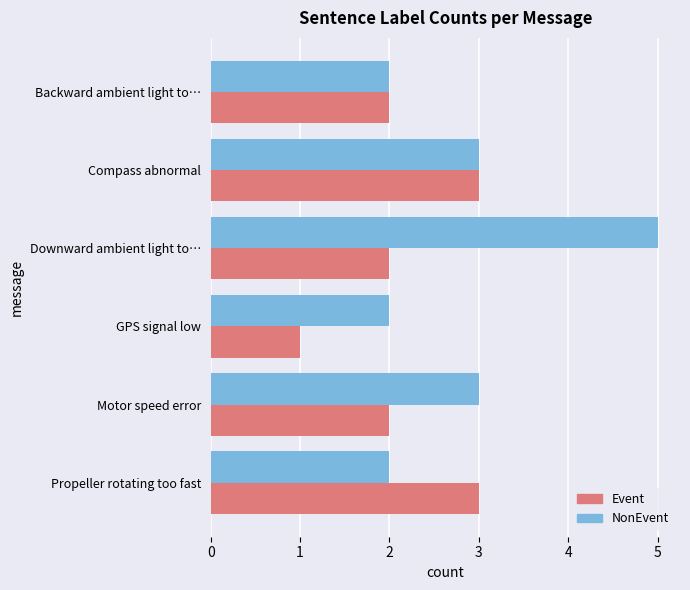

What is the total value across all series at Downward ambient light to…?

7